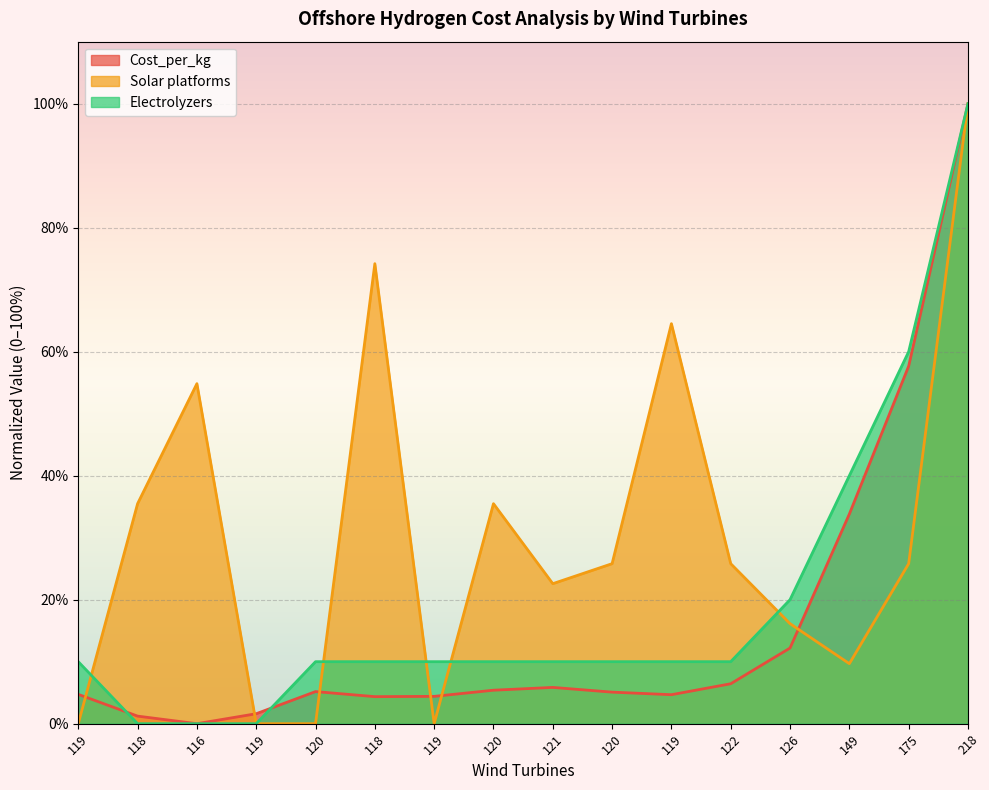

What is the value of the Electrolyzers point at the 15th from the left?

60.0